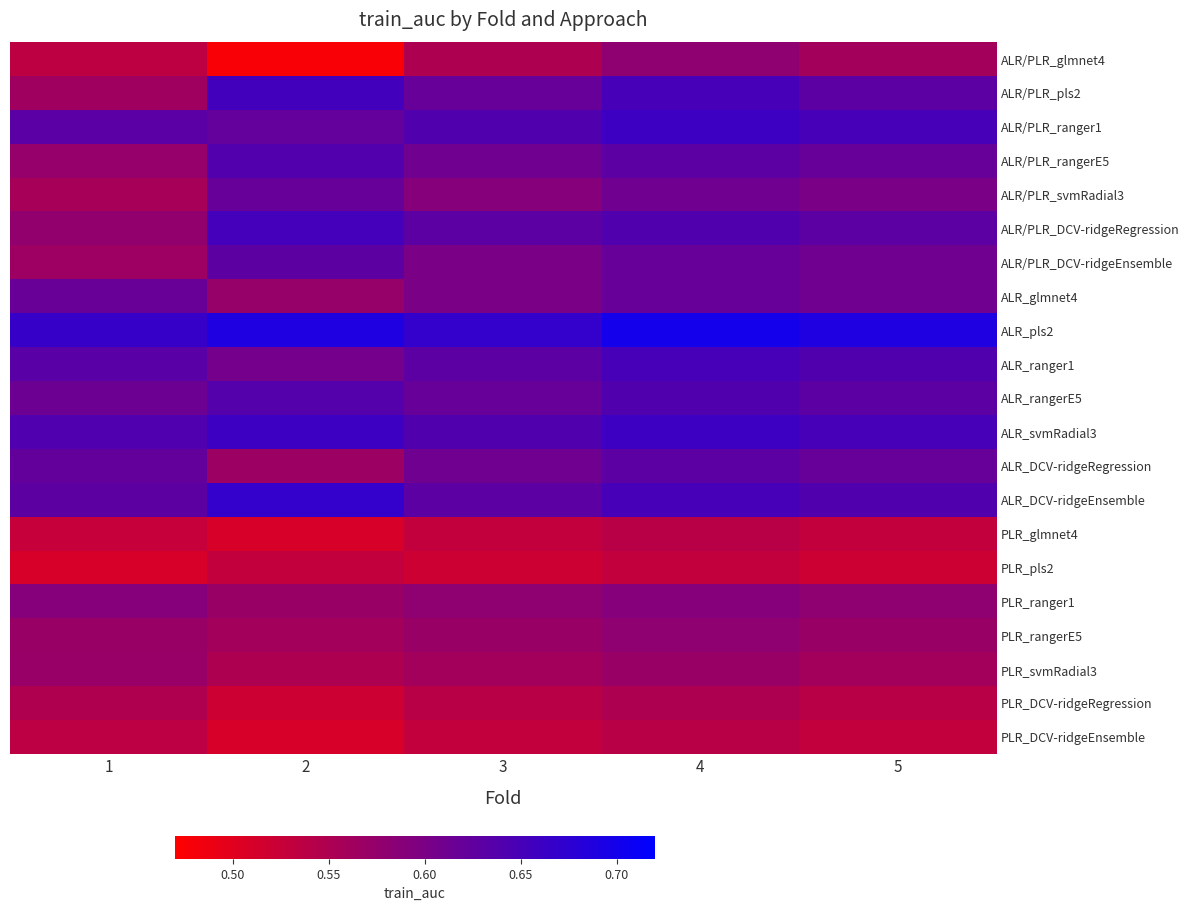

Reading left to right, transcribe all the data shown in this chart.

ALR/PLR_glmnet4: 1=0.5	2=0.5	3=0.6	4=0.6	5=0.6
ALR/PLR_pls2: 1=0.6	2=0.7	3=0.6	4=0.7	5=0.6
ALR/PLR_ranger1: 1=0.6	2=0.6	3=0.6	4=0.7	5=0.7
ALR/PLR_rangerE5: 1=0.6	2=0.6	3=0.6	4=0.6	5=0.6
ALR/PLR_svmRadial3: 1=0.6	2=0.6	3=0.6	4=0.6	5=0.6
ALR/PLR_DCV-ridgeRegression: 1=0.6	2=0.7	3=0.6	4=0.6	5=0.6
ALR/PLR_DCV-ridgeEnsemble: 1=0.6	2=0.6	3=0.6	4=0.6	5=0.6
ALR_glmnet4: 1=0.6	2=0.6	3=0.6	4=0.6	5=0.6
ALR_pls2: 1=0.7	2=0.7	3=0.7	4=0.7	5=0.7
ALR_ranger1: 1=0.6	2=0.6	3=0.6	4=0.7	5=0.6
ALR_rangerE5: 1=0.6	2=0.6	3=0.6	4=0.6	5=0.6
ALR_svmRadial3: 1=0.6	2=0.7	3=0.6	4=0.7	5=0.7
ALR_DCV-ridgeRegression: 1=0.6	2=0.6	3=0.6	4=0.6	5=0.6
ALR_DCV-ridgeEnsemble: 1=0.6	2=0.7	3=0.6	4=0.7	5=0.6
PLR_glmnet4: 1=0.5	2=0.5	3=0.5	4=0.5	5=0.5
PLR_pls2: 1=0.5	2=0.5	3=0.5	4=0.5	5=0.5
PLR_ranger1: 1=0.6	2=0.6	3=0.6	4=0.6	5=0.6
PLR_rangerE5: 1=0.6	2=0.6	3=0.6	4=0.6	5=0.6
PLR_svmRadial3: 1=0.6	2=0.6	3=0.6	4=0.6	5=0.6
PLR_DCV-ridgeRegression: 1=0.5	2=0.5	3=0.5	4=0.6	5=0.5
PLR_DCV-ridgeEnsemble: 1=0.5	2=0.5	3=0.5	4=0.5	5=0.5